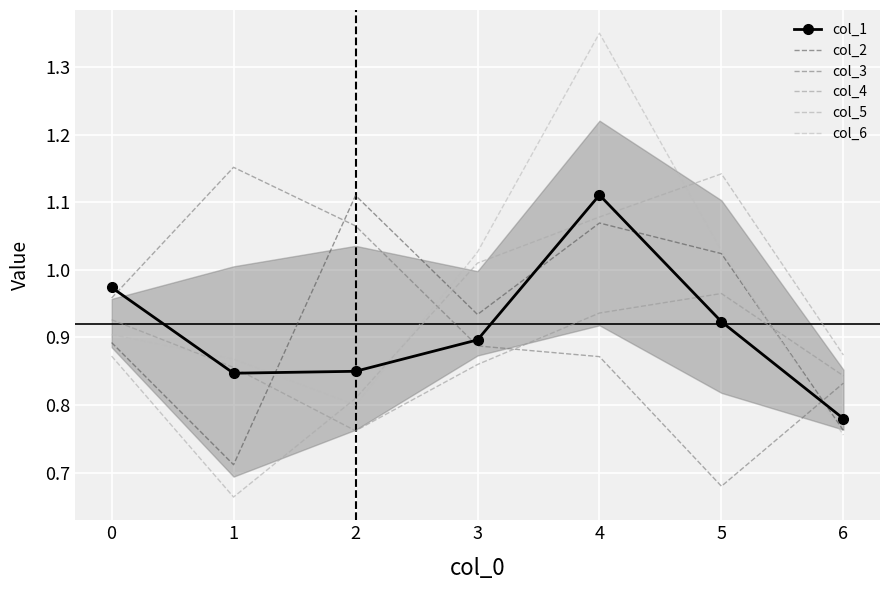

What is the maximum value shown in the chart?

1.4